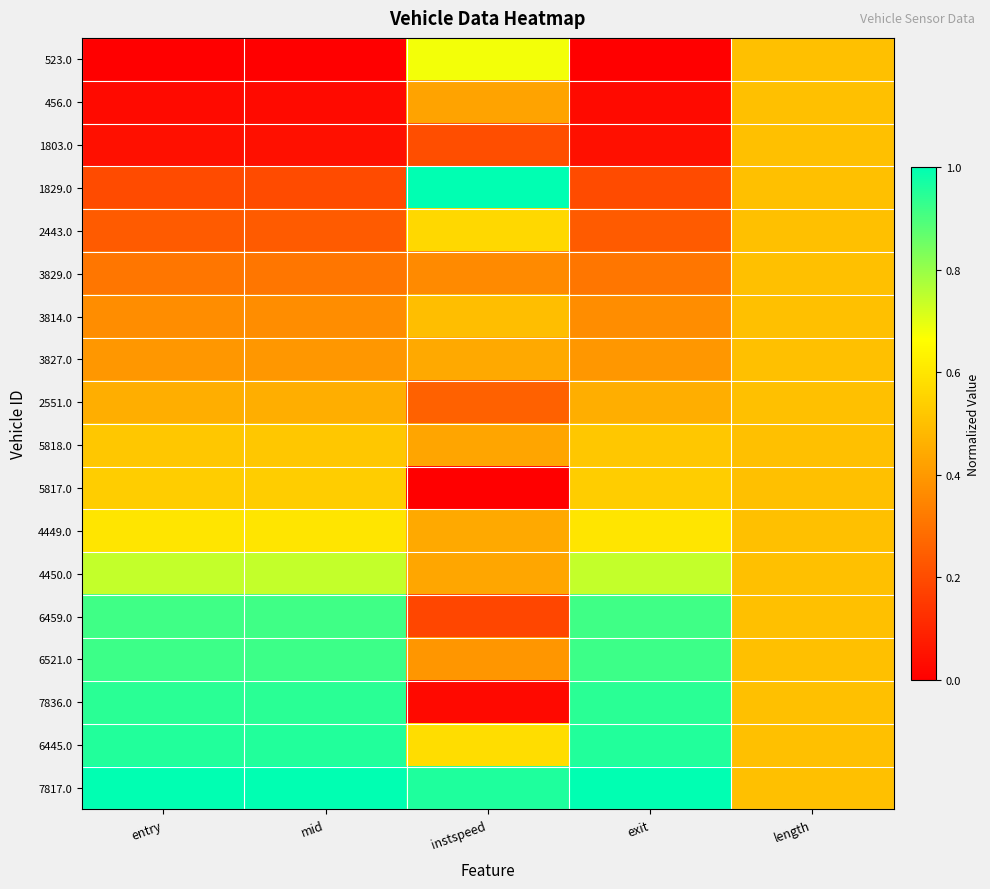

Reading left to right, what are all the values shown in this chart?

523.0: entry=0.0	mid=0.0	instspeed=0.7	exit=0.0	length=0.5
456.0: entry=0.0	mid=0.0	instspeed=0.4	exit=0.0	length=0.5
1803.0: entry=0.0	mid=0.0	instspeed=0.2	exit=0.0	length=0.5
1829.0: entry=0.2	mid=0.2	instspeed=1.0	exit=0.2	length=0.5
2443.0: entry=0.2	mid=0.2	instspeed=0.6	exit=0.2	length=0.5
3829.0: entry=0.3	mid=0.3	instspeed=0.4	exit=0.3	length=0.5
3814.0: entry=0.4	mid=0.4	instspeed=0.5	exit=0.4	length=0.5
3827.0: entry=0.4	mid=0.4	instspeed=0.4	exit=0.4	length=0.5
2551.0: entry=0.5	mid=0.5	instspeed=0.3	exit=0.5	length=0.5
5818.0: entry=0.5	mid=0.5	instspeed=0.4	exit=0.5	length=0.5
5817.0: entry=0.5	mid=0.5	instspeed=0.0	exit=0.5	length=0.5
4449.0: entry=0.6	mid=0.6	instspeed=0.4	exit=0.6	length=0.5
4450.0: entry=0.7	mid=0.7	instspeed=0.4	exit=0.7	length=0.5
6459.0: entry=0.9	mid=0.9	instspeed=0.2	exit=0.9	length=0.5
6521.0: entry=0.9	mid=0.9	instspeed=0.4	exit=0.9	length=0.5
7836.0: entry=0.9	mid=0.9	instspeed=0.0	exit=0.9	length=0.5
6445.0: entry=1.0	mid=1.0	instspeed=0.6	exit=1.0	length=0.5
7817.0: entry=1.0	mid=1.0	instspeed=1.0	exit=1.0	length=0.5